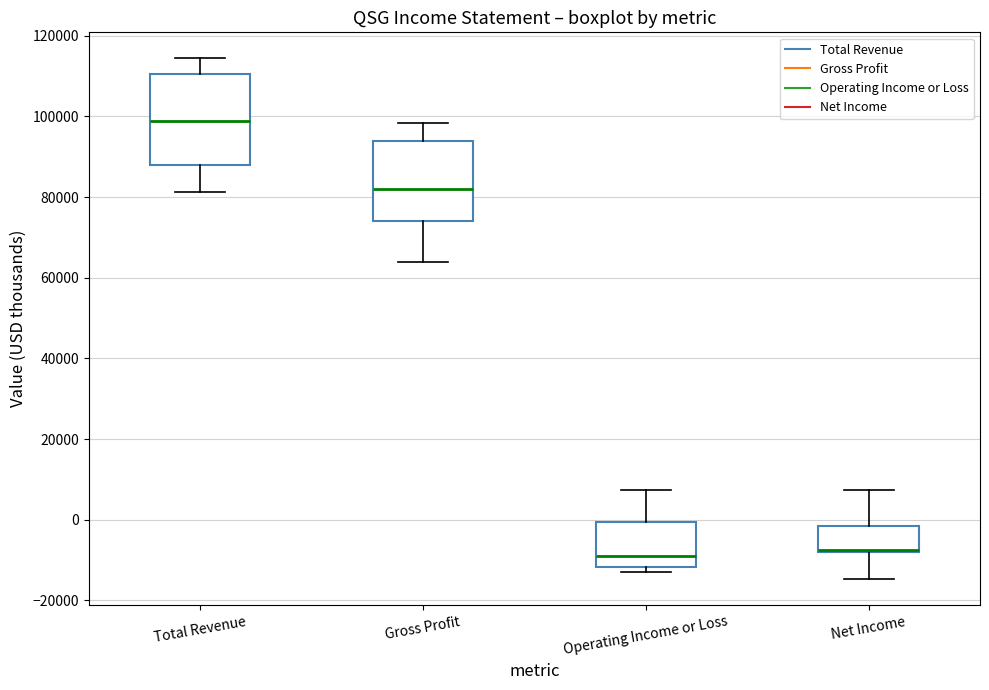

Where does the median line of the box for Total Revenue sit on the y-axis? The values are not printed on the chart, so give them approximately, as read against the axis.

98000